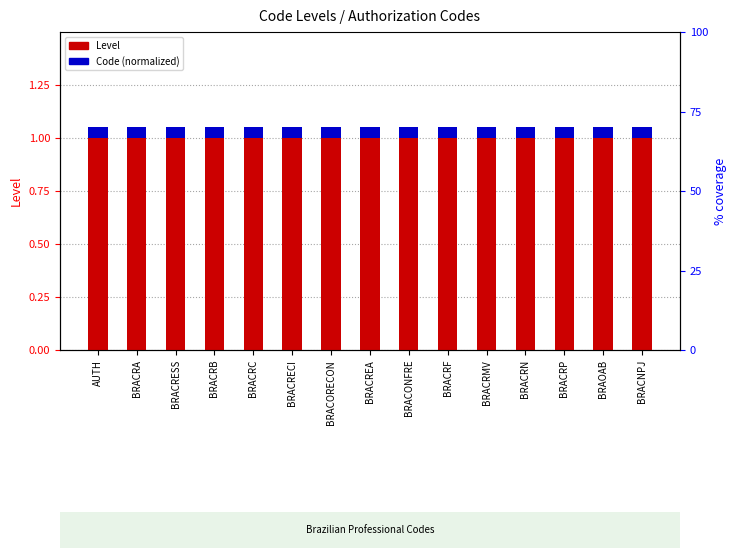

Is the value of Code count (normalized) at BRACRMV greater than the value of Level at BRACRP?

No